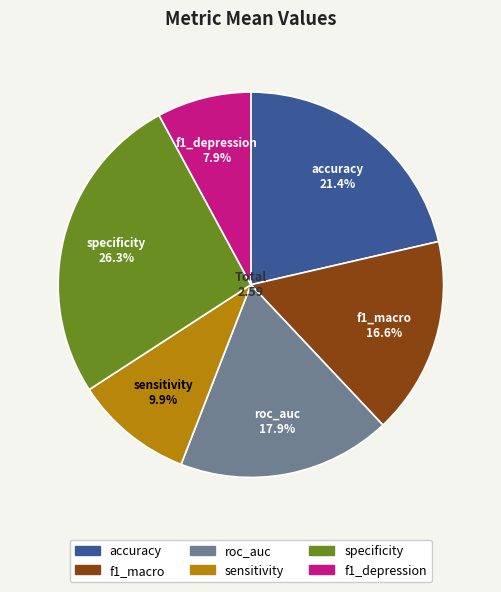

How many segments does this pie chart have?

6